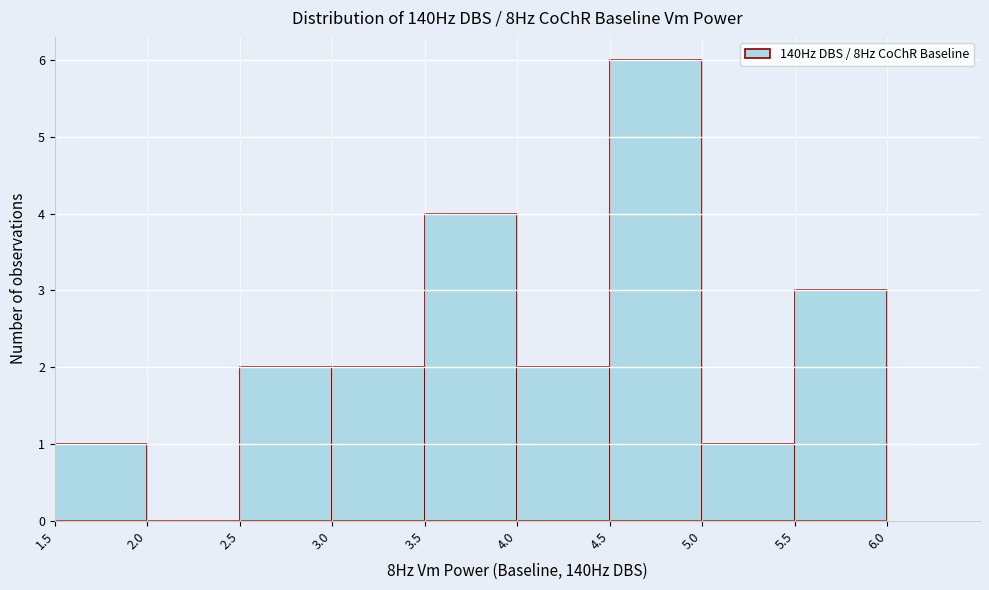

Reading left to right, transcribe this chart: for each bar, give the range it covers on the x-axis and its height. The values are not printed on the chart, so give them approximately, as read against the axis.

1.5 to 2.0: 1
2.0 to 2.5: 0
2.5 to 3.0: 2
3.0 to 3.5: 2
3.5 to 4.0: 4
4.0 to 4.5: 2
4.5 to 5.0: 6
5.0 to 5.5: 1
5.5 to 6.0: 3